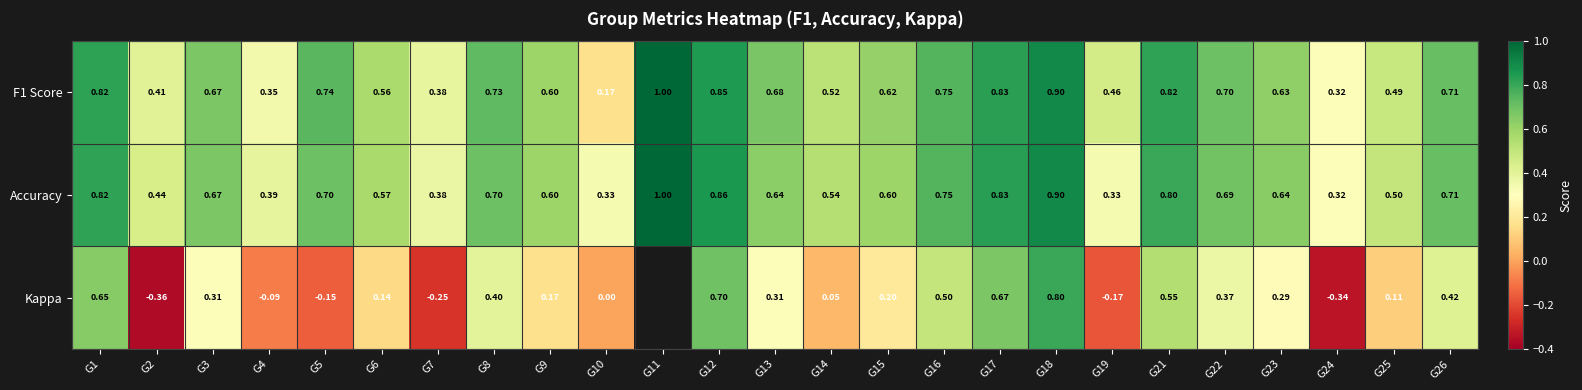

Which series changed the most between G2 and G14?

Kappa